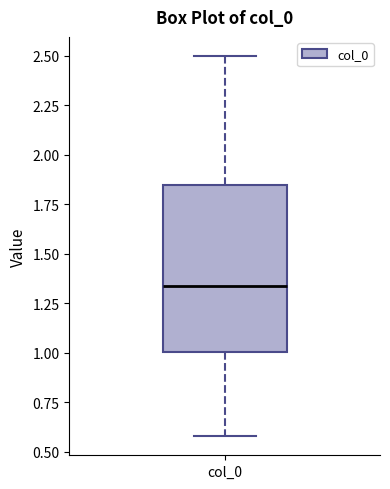

Read this box plot against the y-axis: the position of the median line, the range covered by the box, and the ends of both whiskers. The values are not printed on the chart, so give them approximately, as read against the axis.

median 1.35, box 1.00 to 1.85, whiskers 0.60 to 2.50